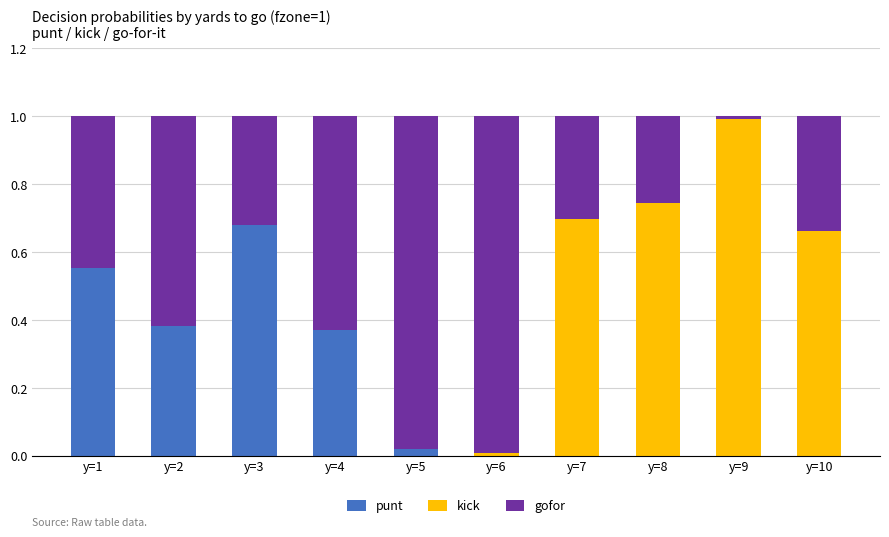

How many series are shown in this chart?

3